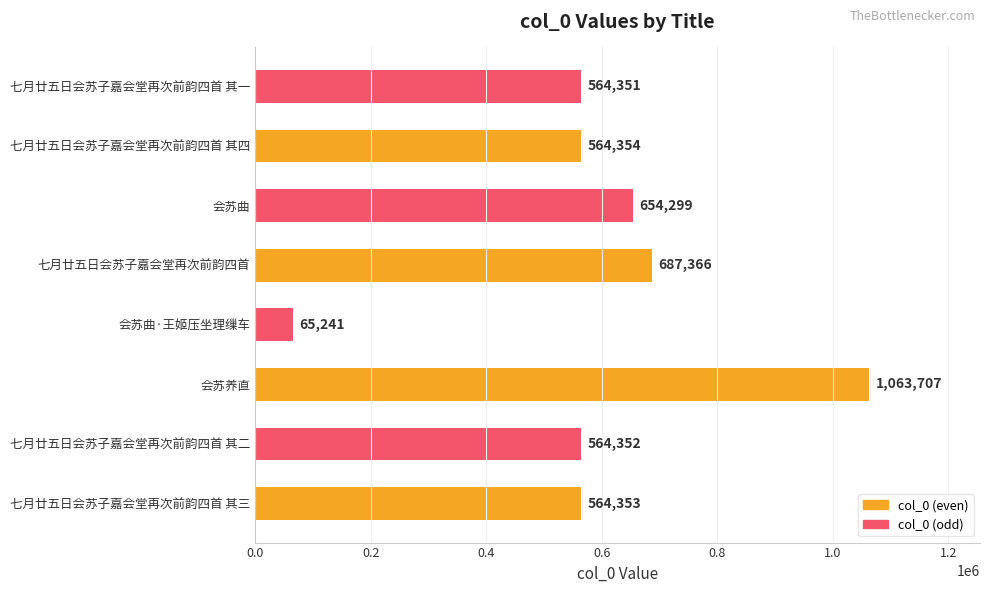

What is the sum of all values?

4728023